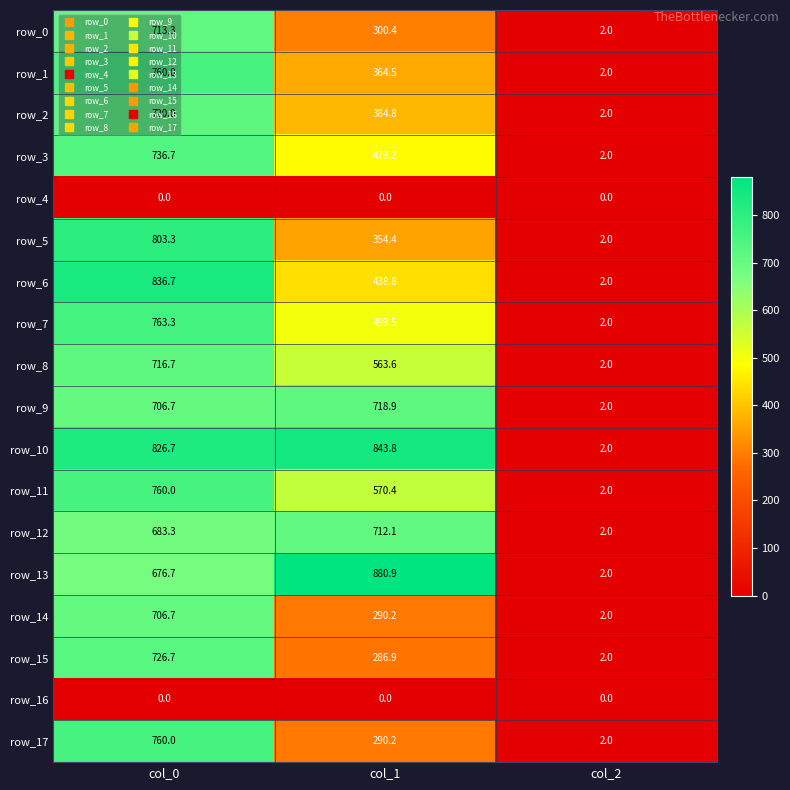

How many categories are shown in the chart?

3